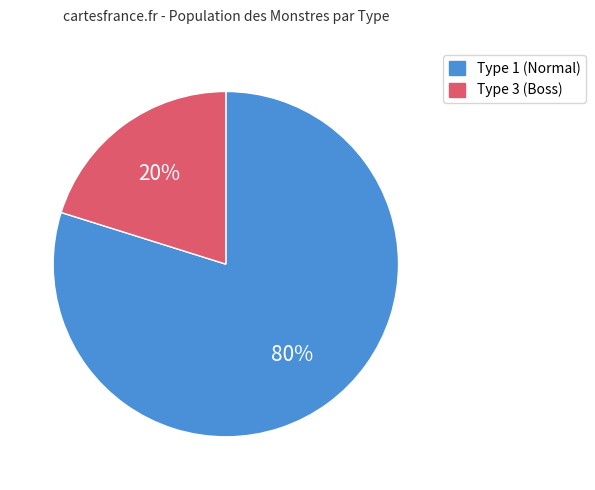

To the nearest percent, what is the average slice percentage?

50%